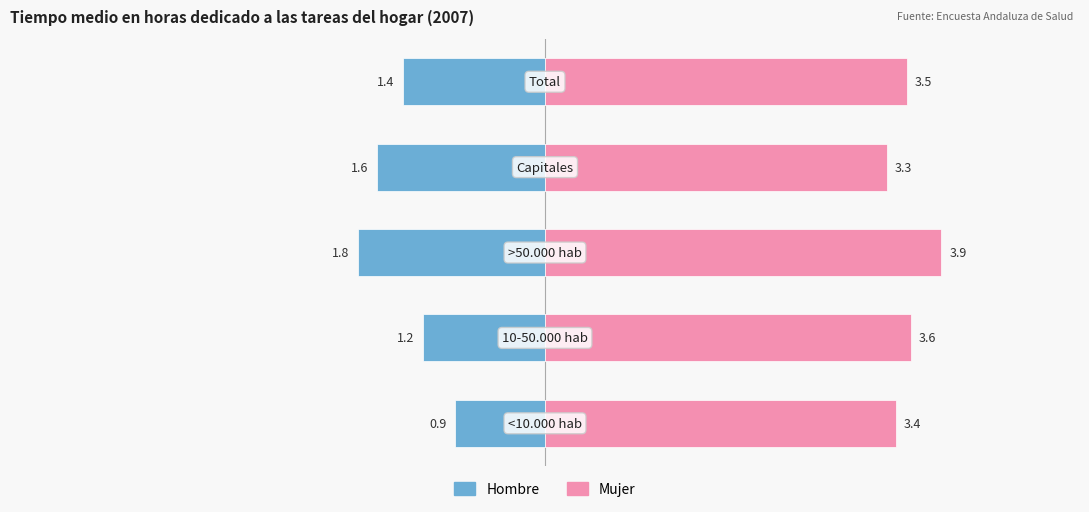

Are the bars grouped side by side (vs. stacked)?

Yes